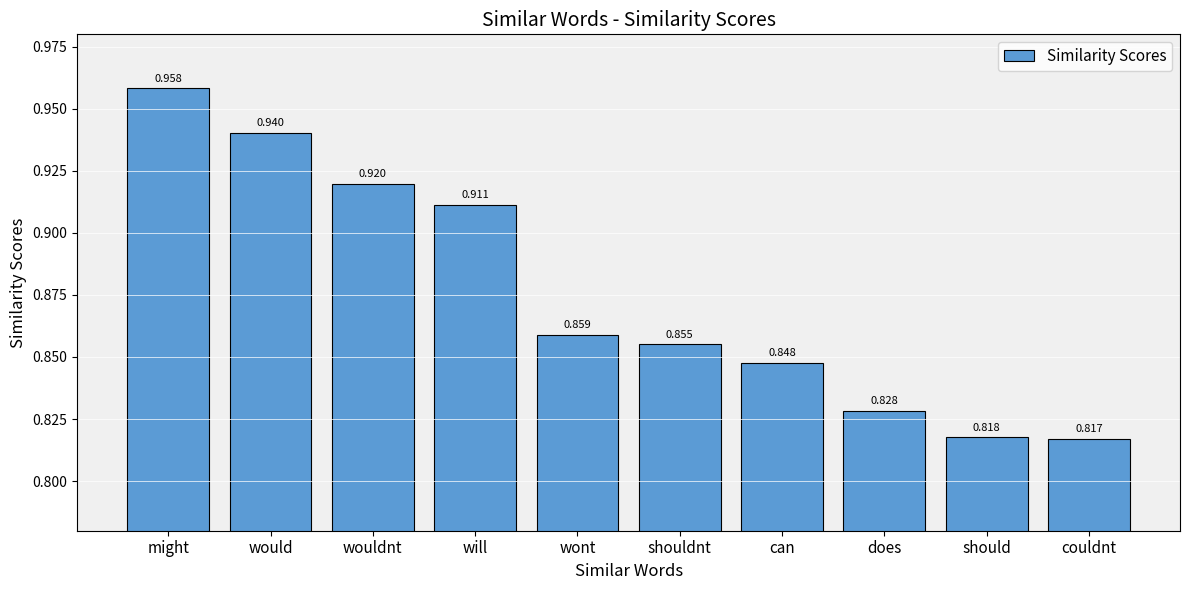

What position from the right is couldnt?

1